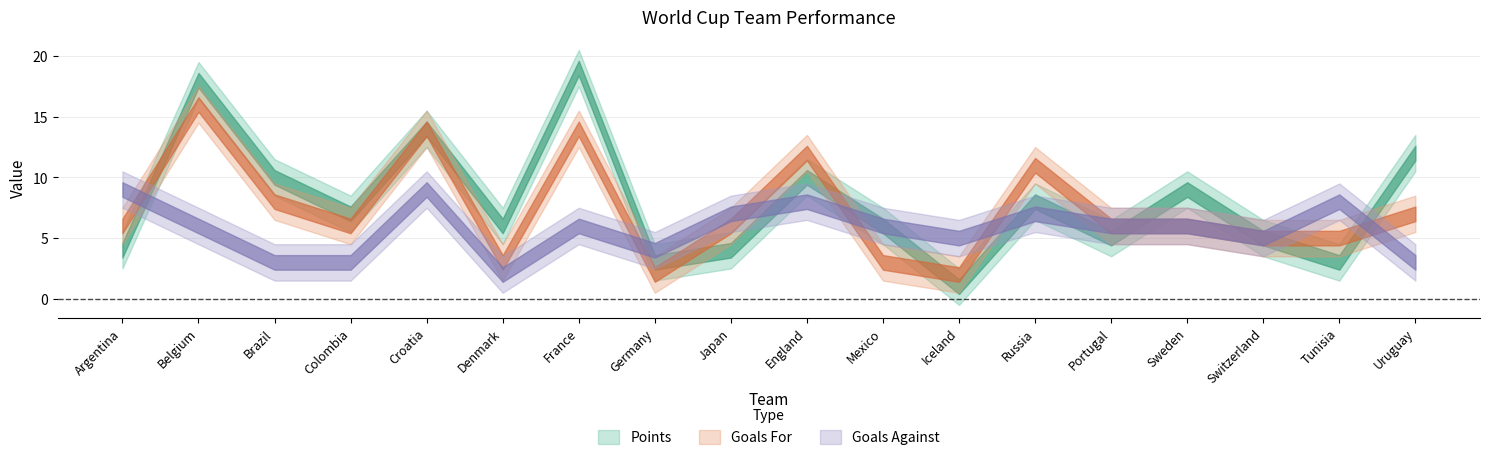

What is the greatest value displayed?

19